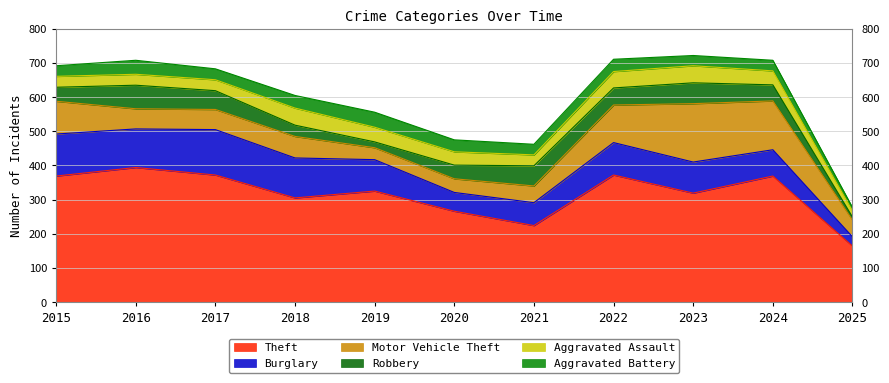

True or false: Theft and Burglary cross at least once.

False